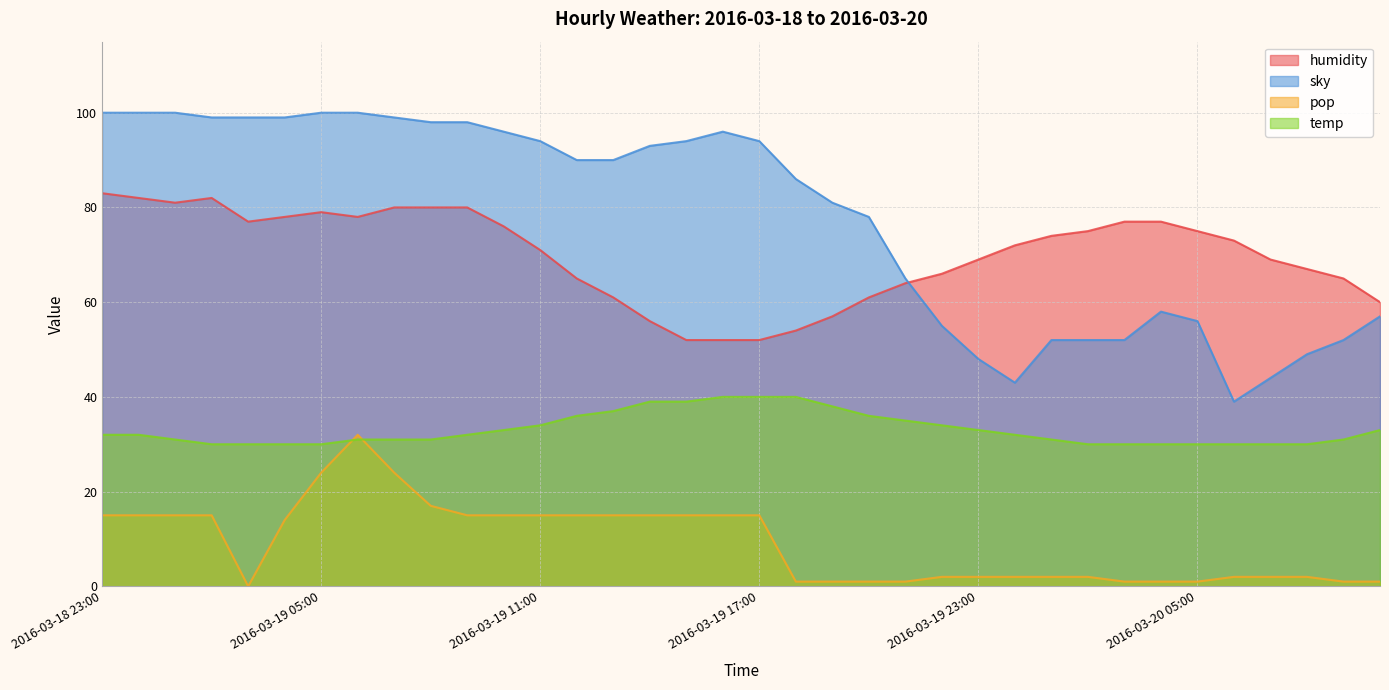

What position from the left is 2016-03-19 22:00?

24